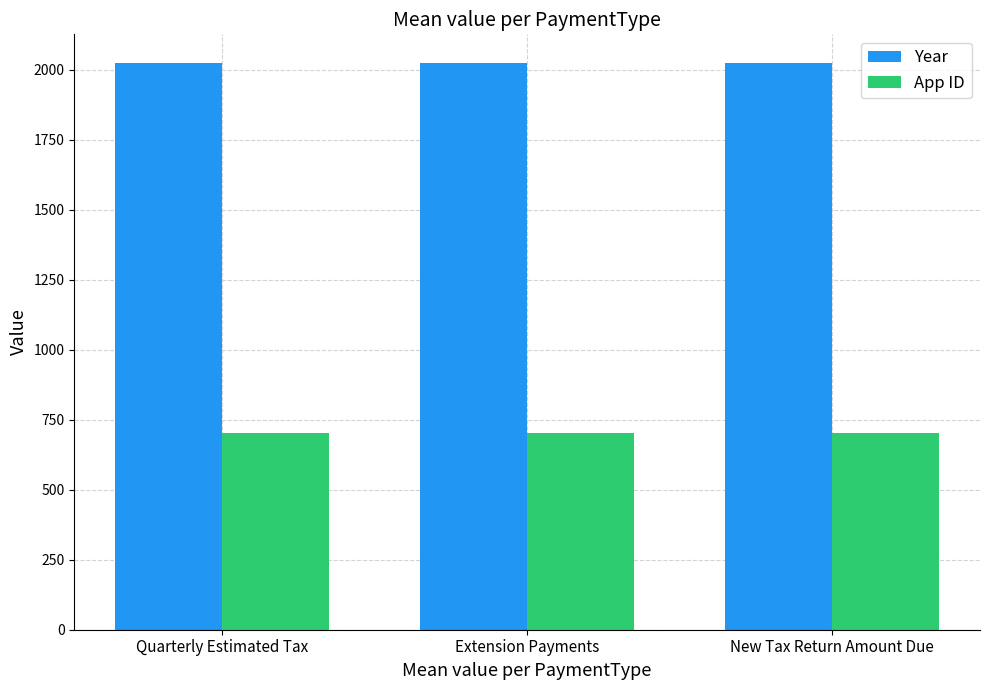

What is the sum of the App ID values at Extension Payments and New Tax Return Amount Due?

1407